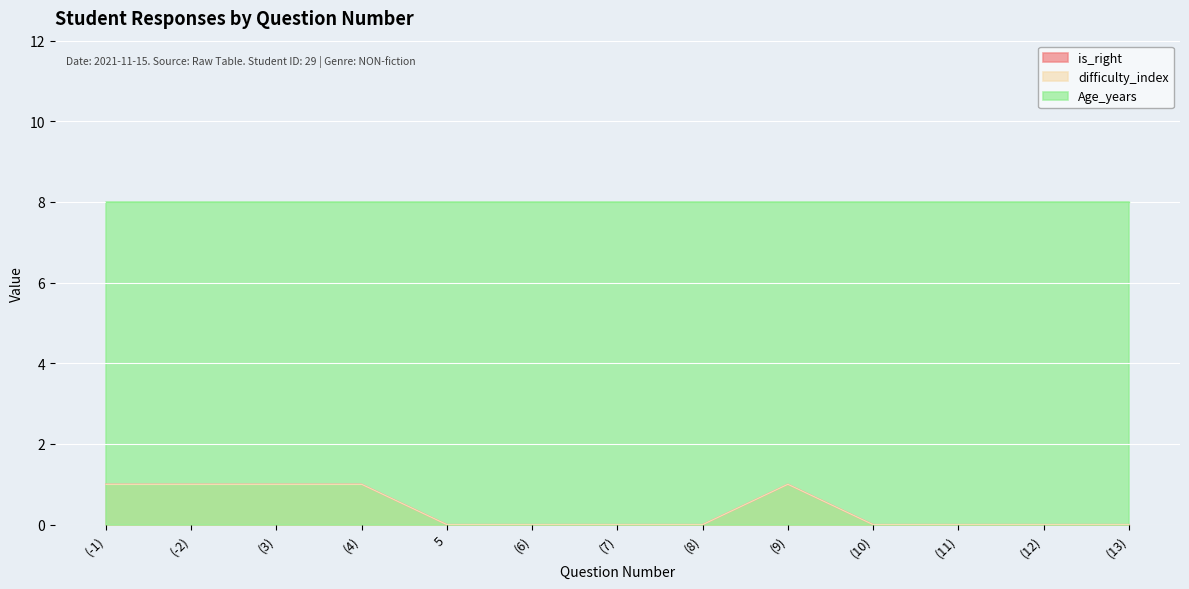

Which category has the lowest value across all series?

5